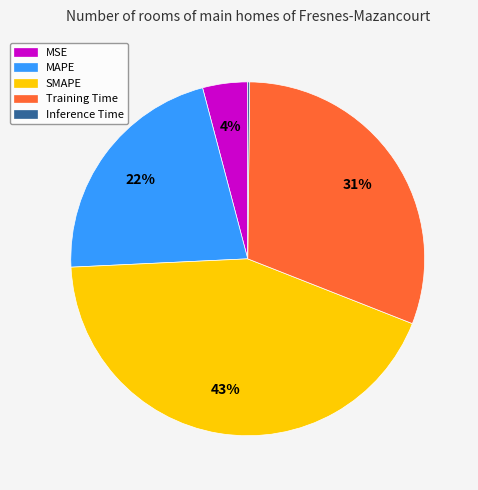

Between SMAPE and Training Time, which is larger?

SMAPE